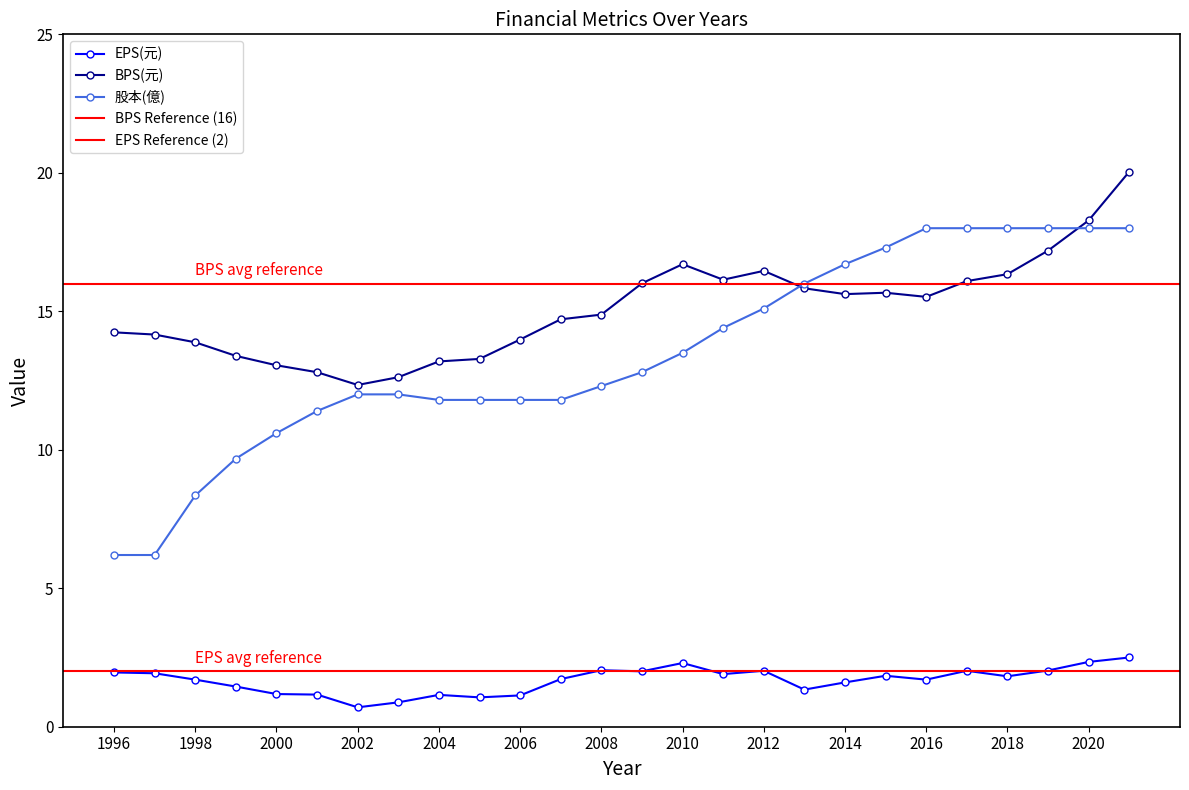

What is the difference between the second highest and minimum values in the 股本(億) series?

11.8